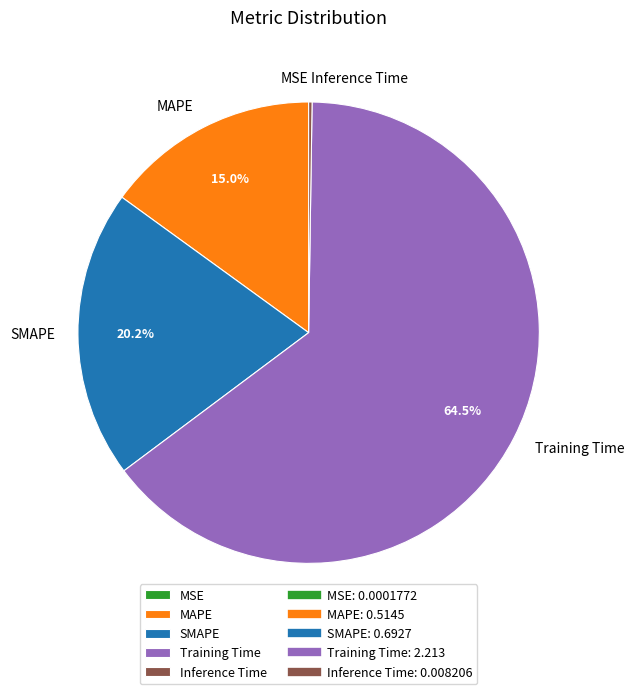

What percentage is NOT represented by SMAPE?

79.8%